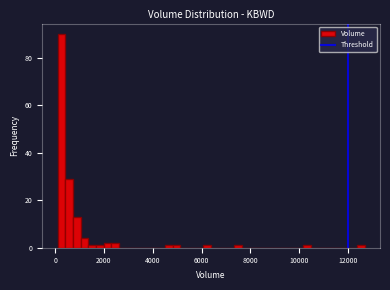

Read against the x-axis, roughly where is the centre of the tallest bar?

200